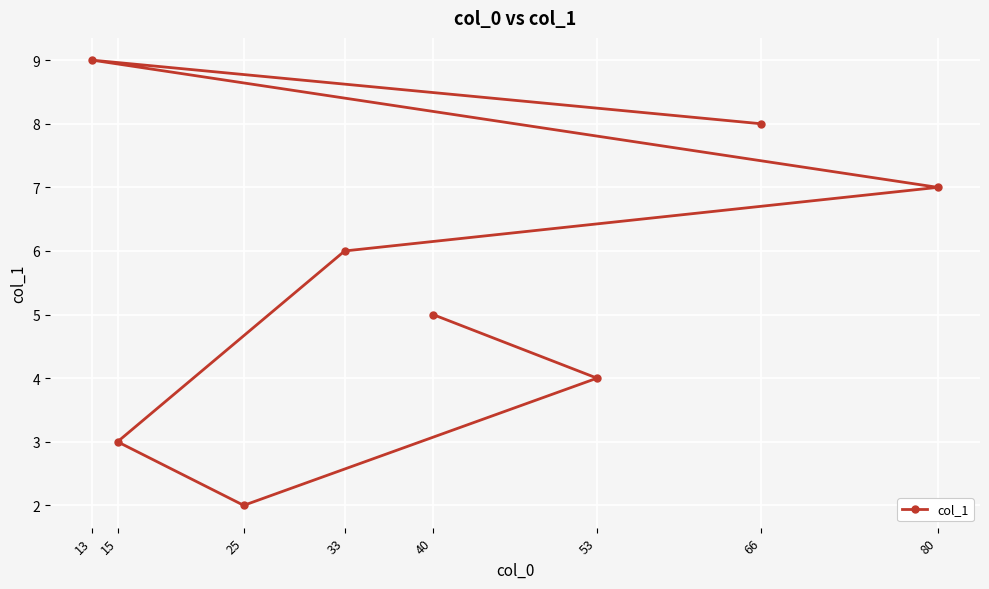

What is the value of the 1st point from the left?

9